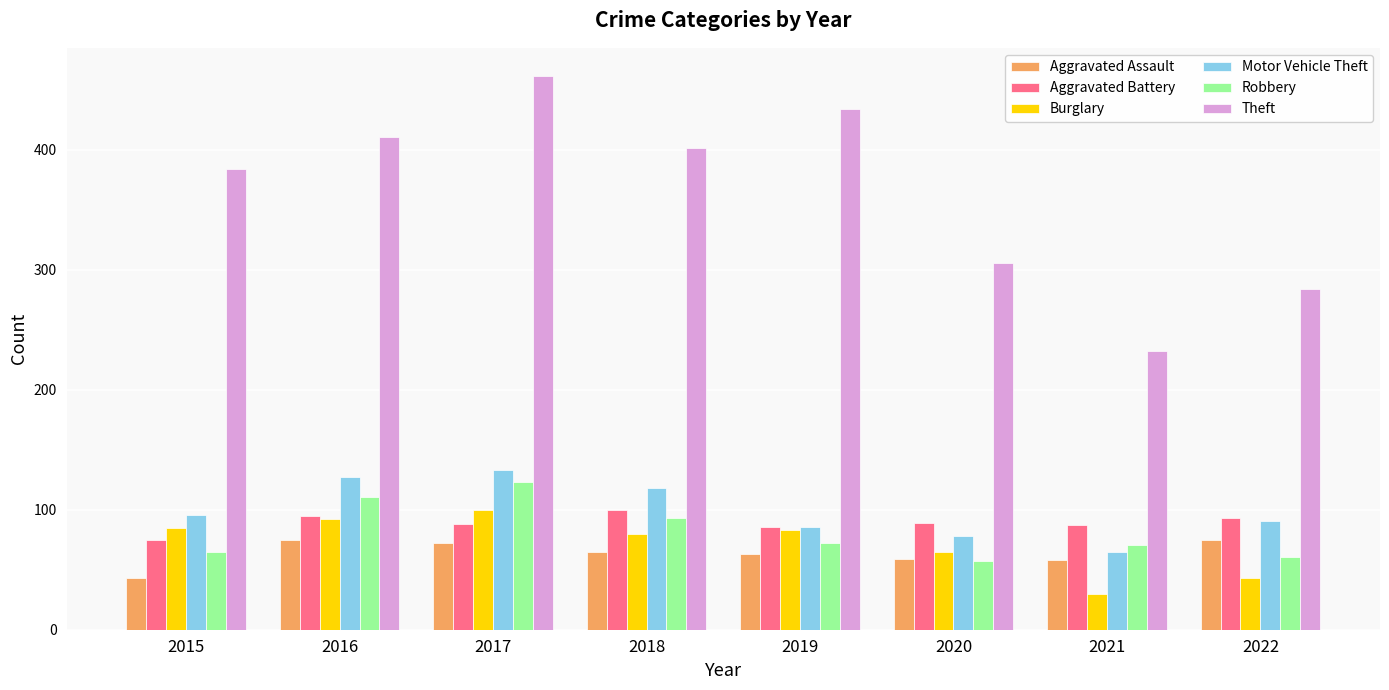

Which series has the largest total across all categories?

Theft